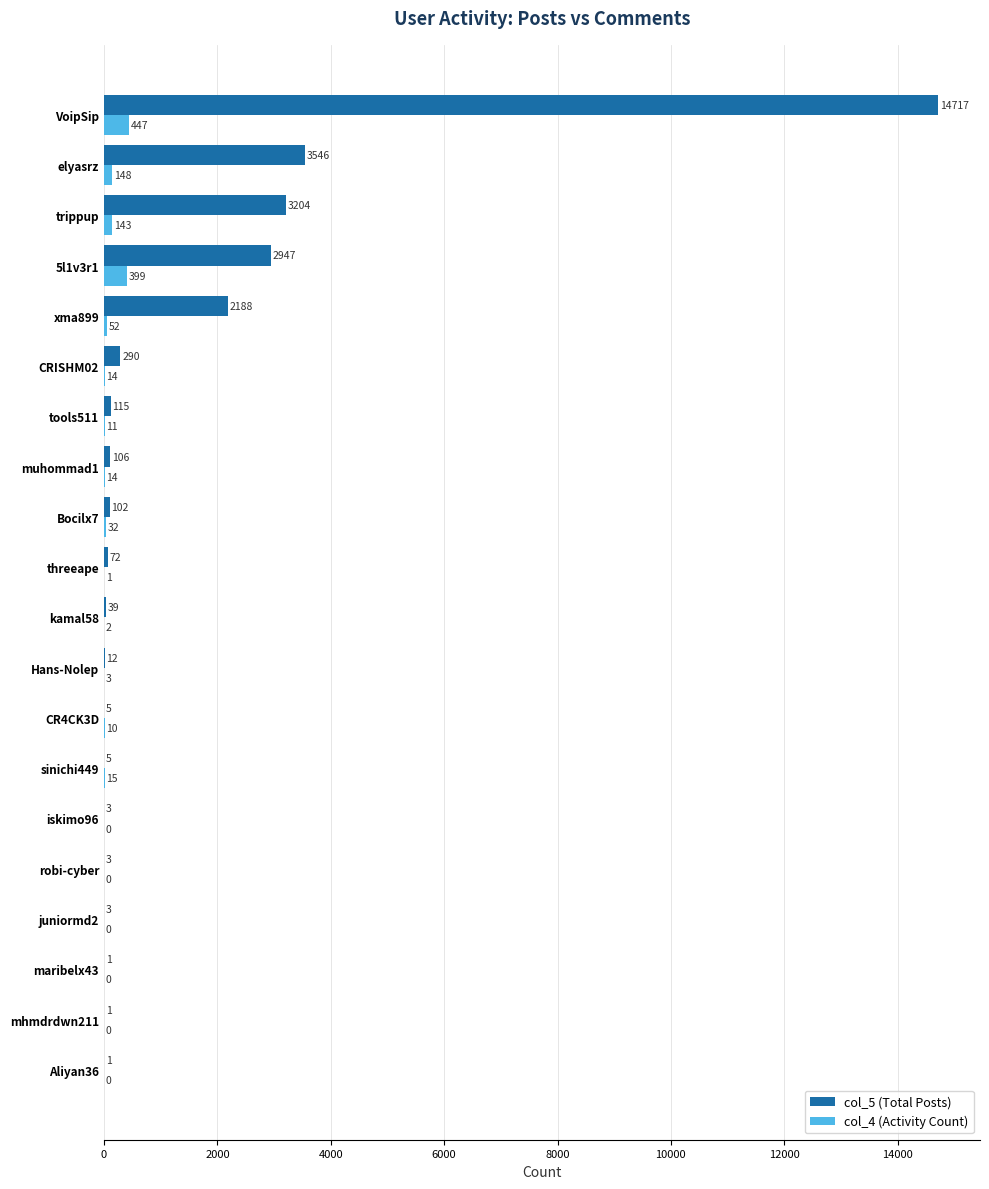

What is the sum of all col_4 (Activity Count) values?

1291